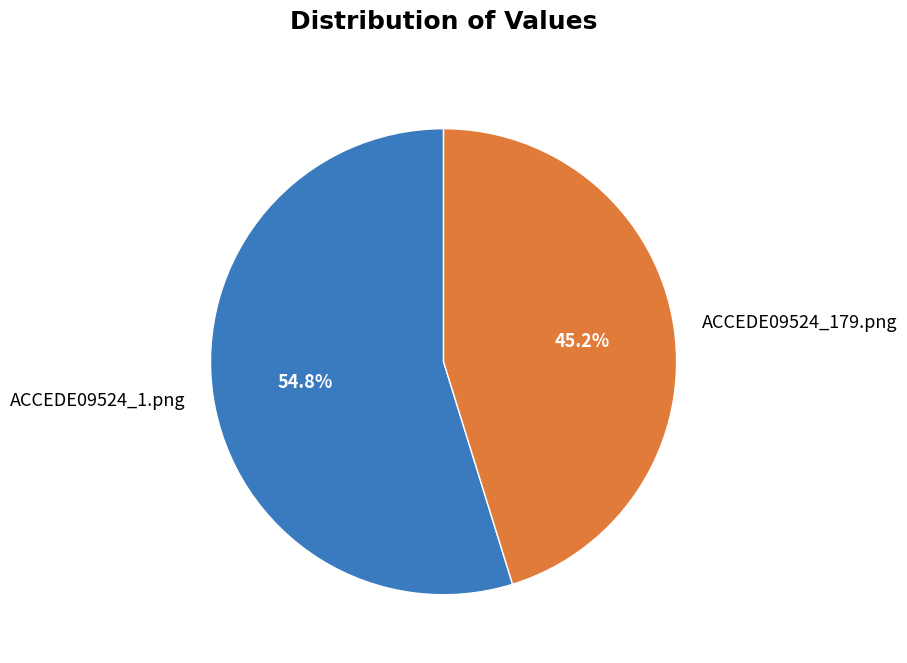

To the nearest percent, what is the average slice percentage?

50%